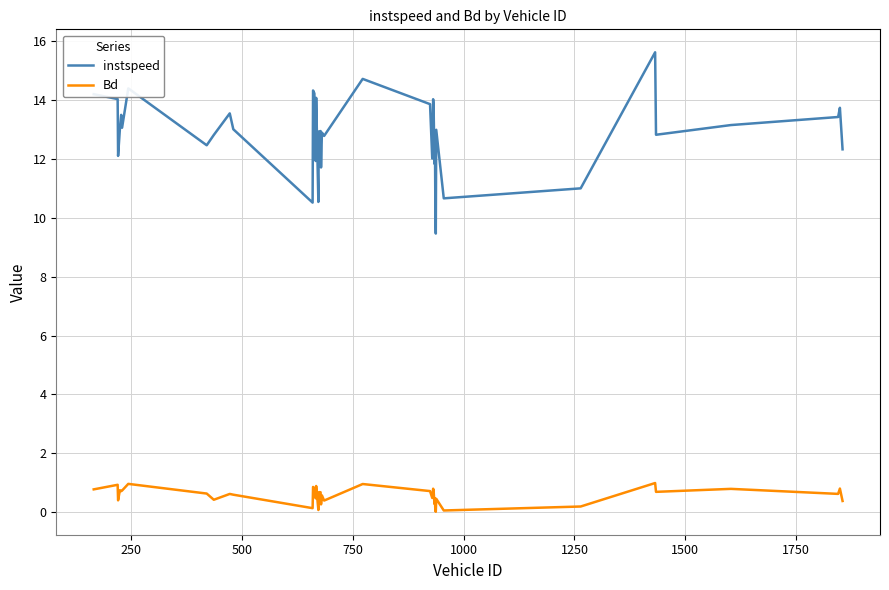

Is this an area chart (filled region under the line)?

No